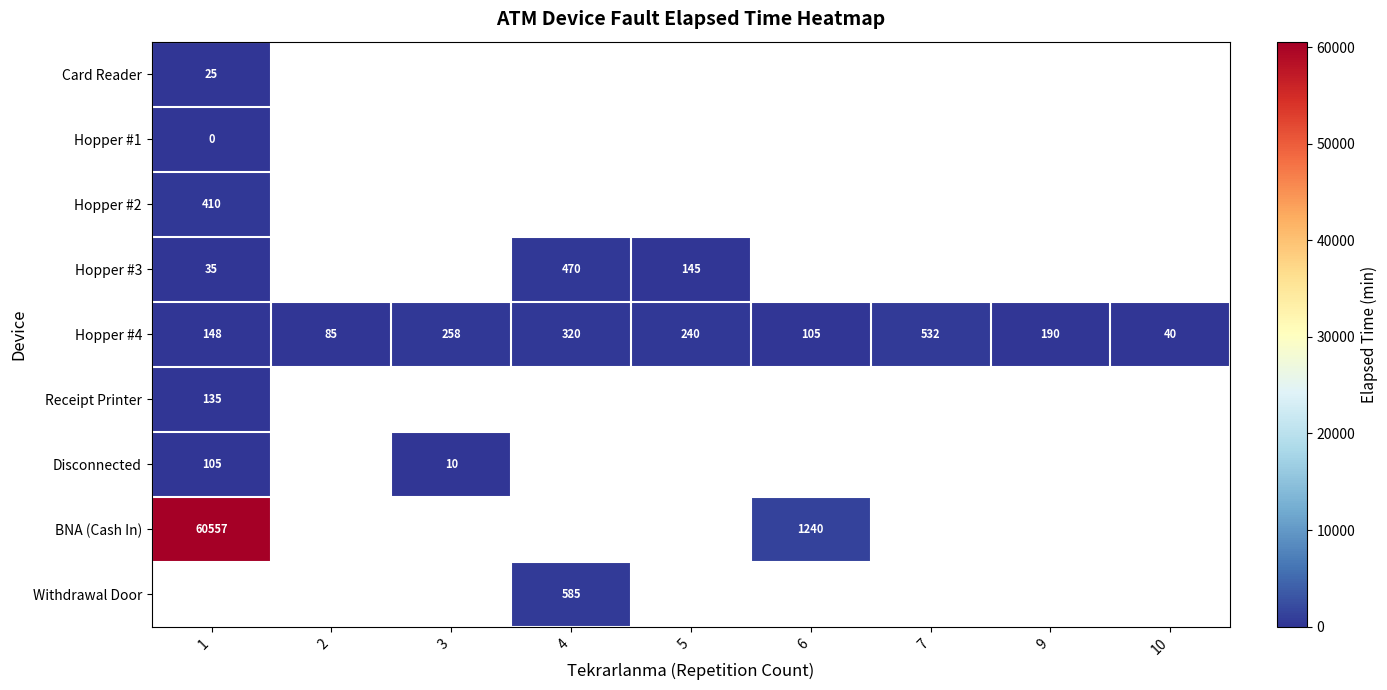

What is the greatest value displayed?

60557.0